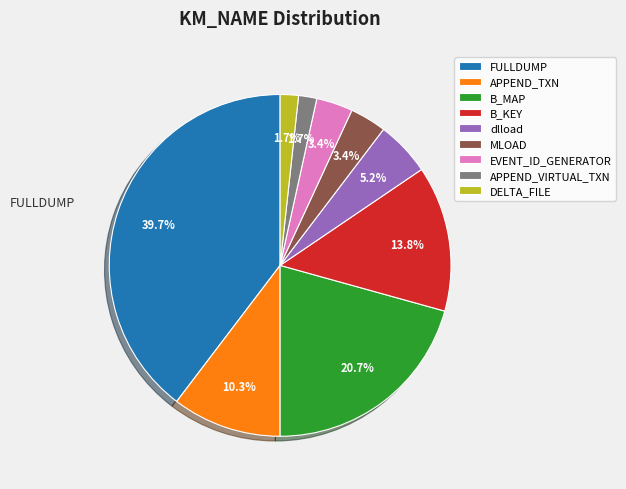

Which category has the biggest portion of the pie?

FULLDUMP